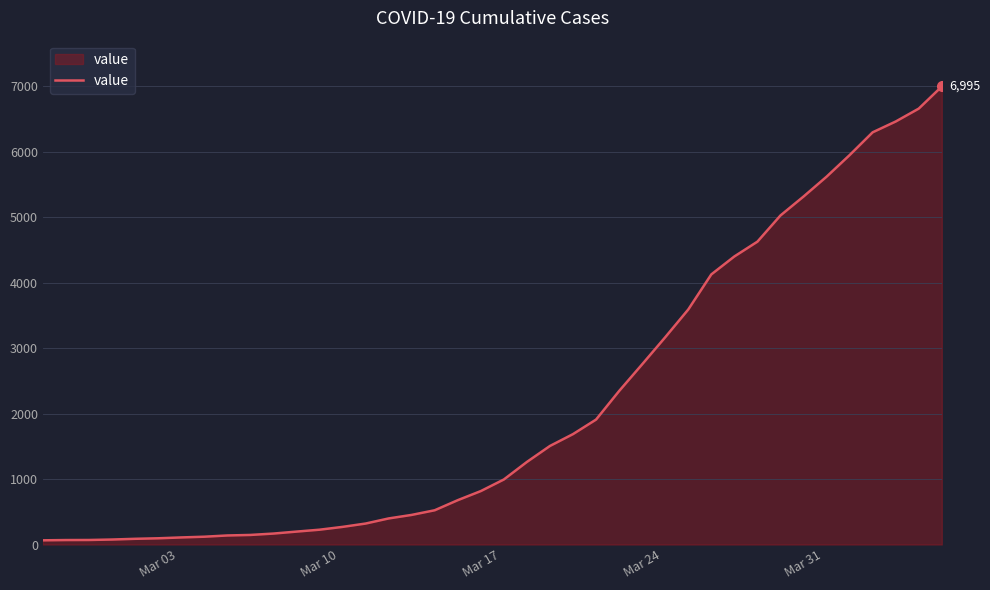

What is the difference between the maximum and minimum values?

6931